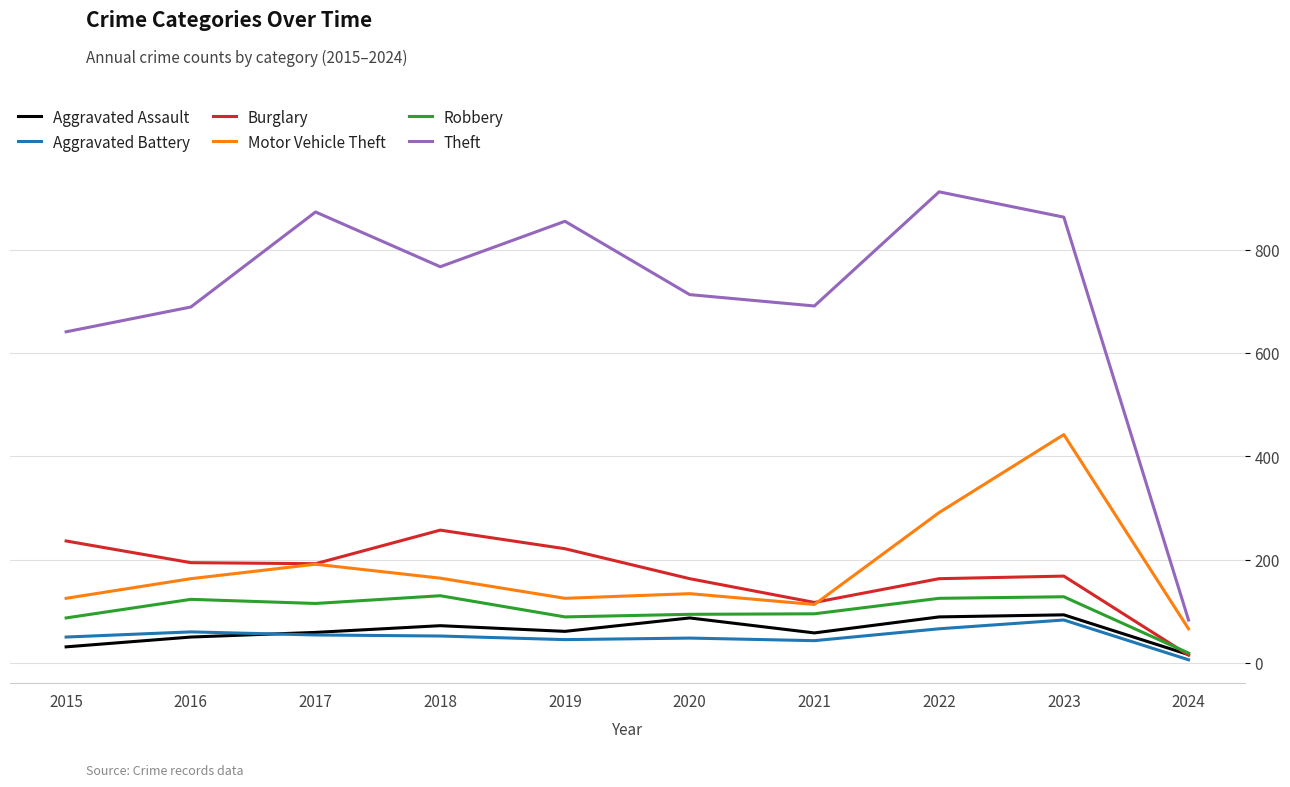

True or false: Aggravated Battery and Robbery cross at least once.

False